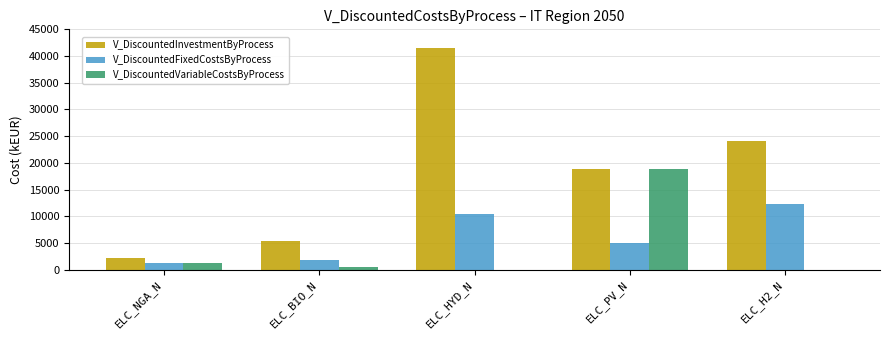

Where is V_DiscountedFixedCostsByProcess nearest to the value 6724?

ELC_PV_N